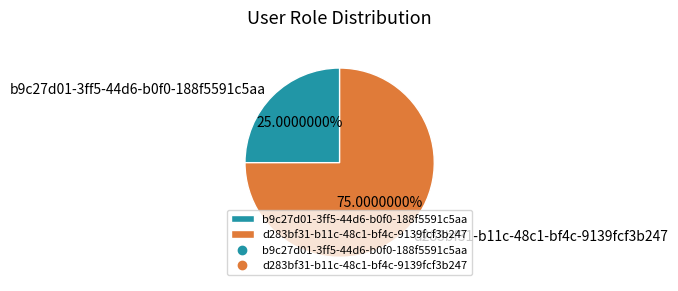

Rank the categories by value from lowest to highest.

b9c27d01-3ff5-44d6-b0f0-188f5591c5aa, d283bf31-b11c-48c1-bf4c-9139fcf3b247